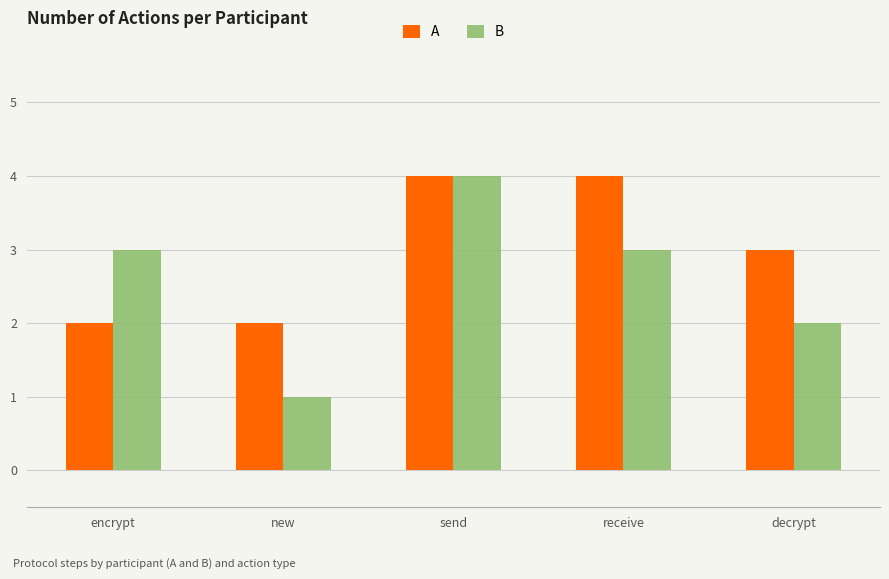

Which series has the largest range (max minus min)?

B